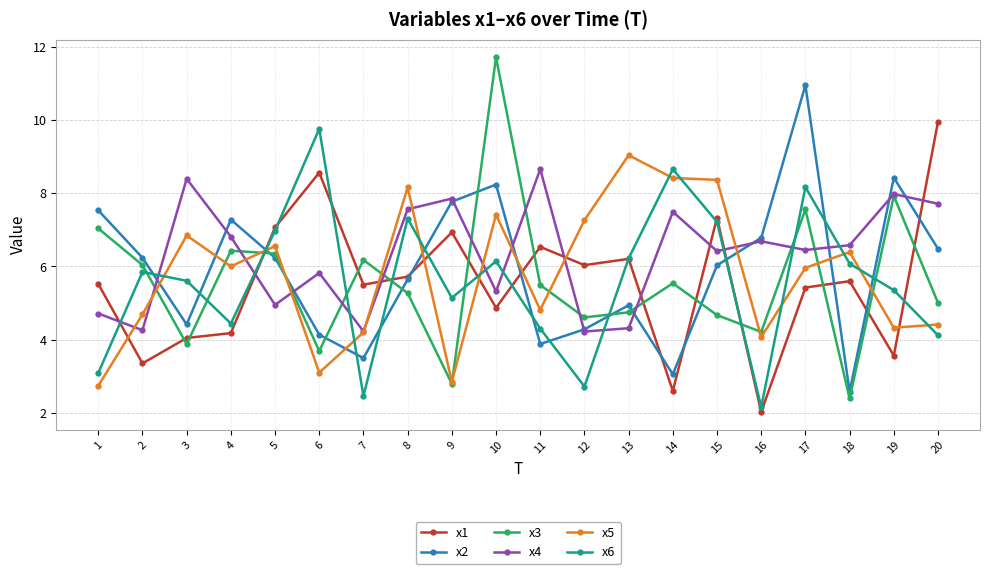

Which series changed the most between 5 and 18?

x3